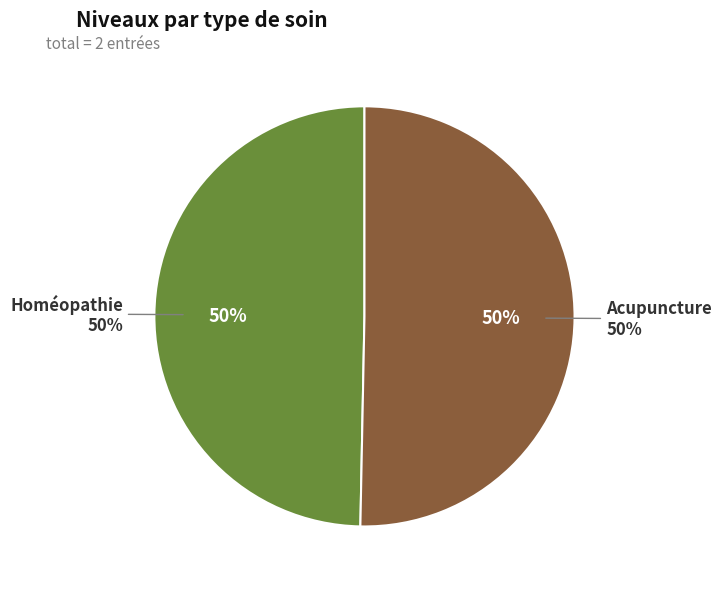

To the nearest percent, what percentage of the pie is Acupuncture?

50%